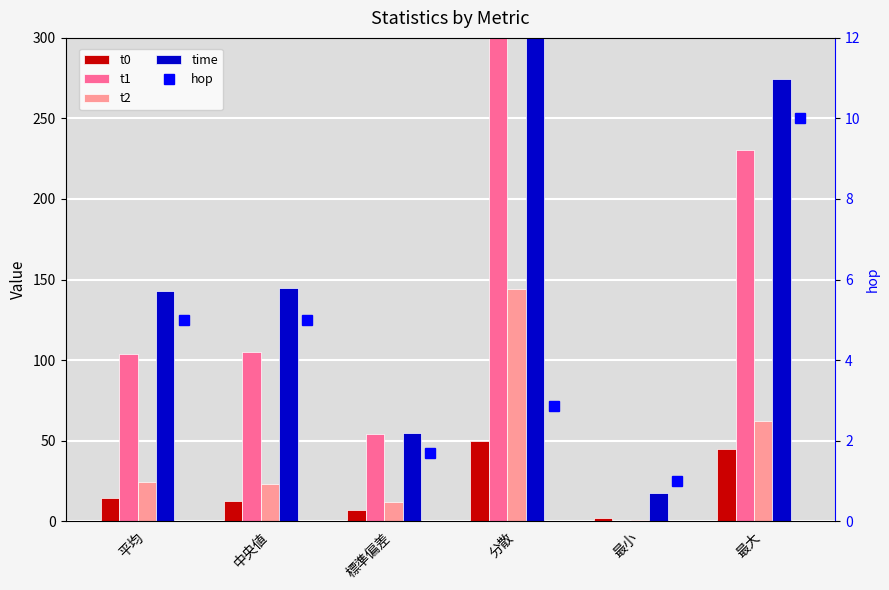

Is it true that t0 equals 69.1 at 分散?

False